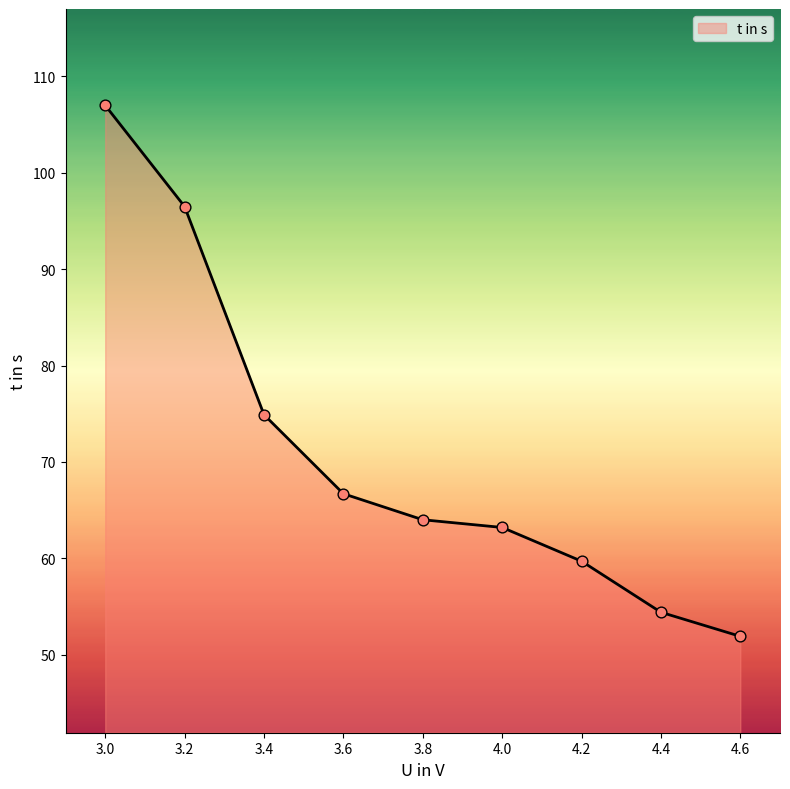

What is the ratio of the value at 4.4 to the value at 4.2?

0.9